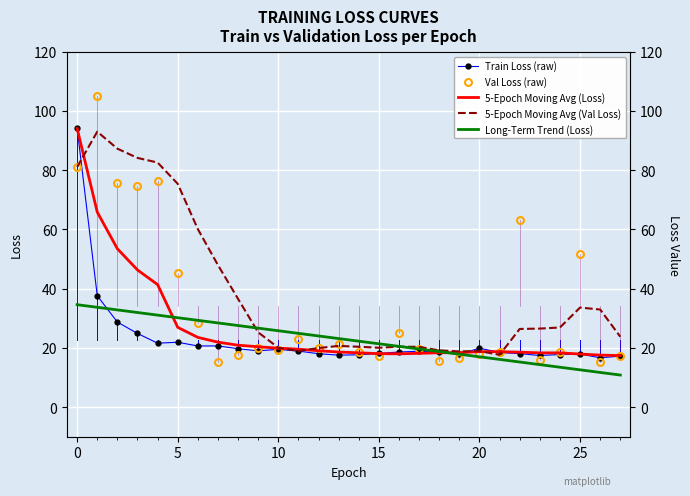

What is the value of the Val Loss (raw) point at the 6th from the left?

45.1